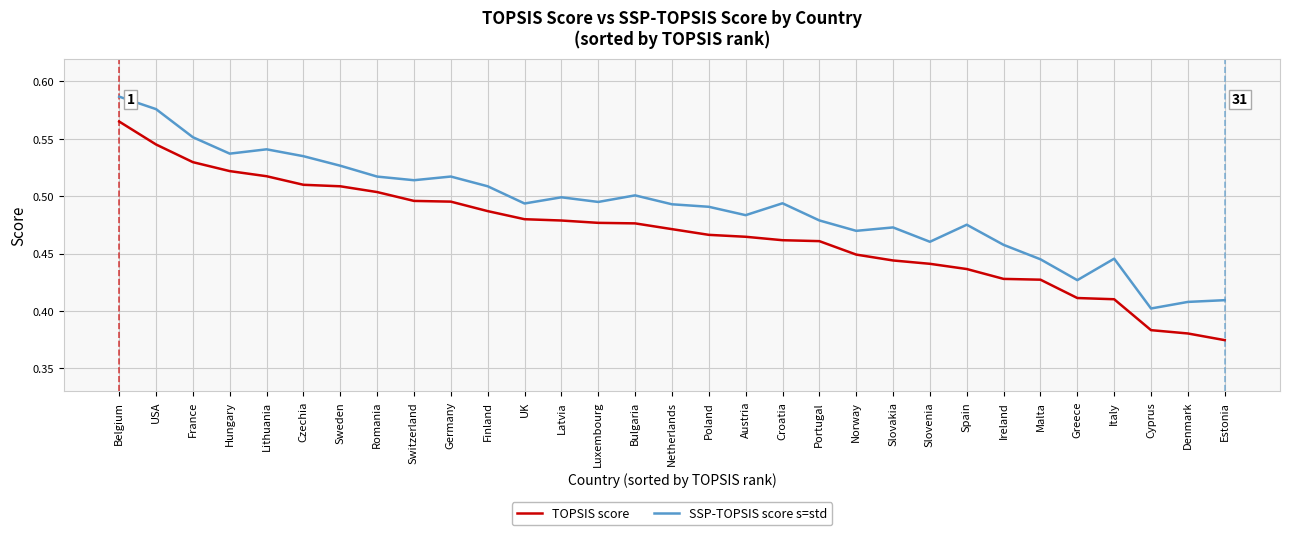

Rank the series by their average value, from lowest to highest.

TOPSIS score, SSP-TOPSIS score s=std